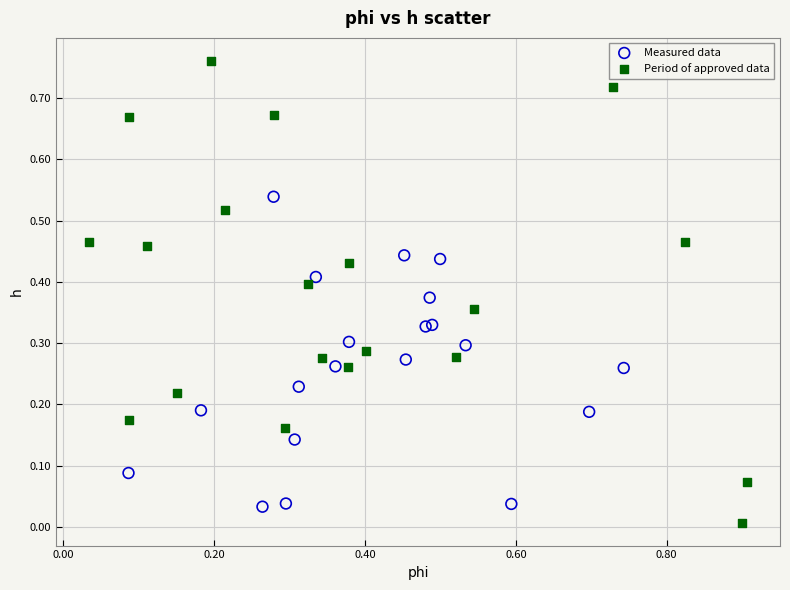

Which series reaches the maximum Y coordinate?

Period of approved data